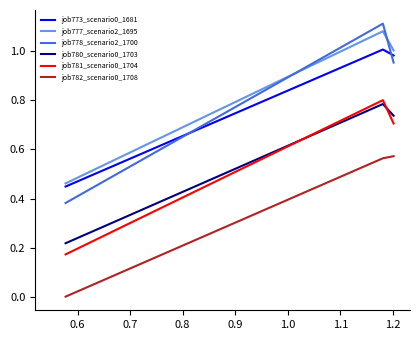

Which series has the widest spread of values?

job778_scenario2_1700